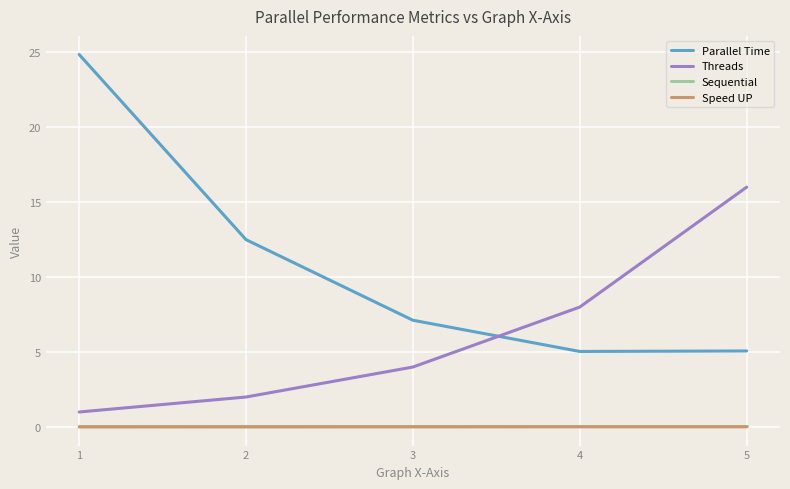

How many values in the Threads series are below 4?

2